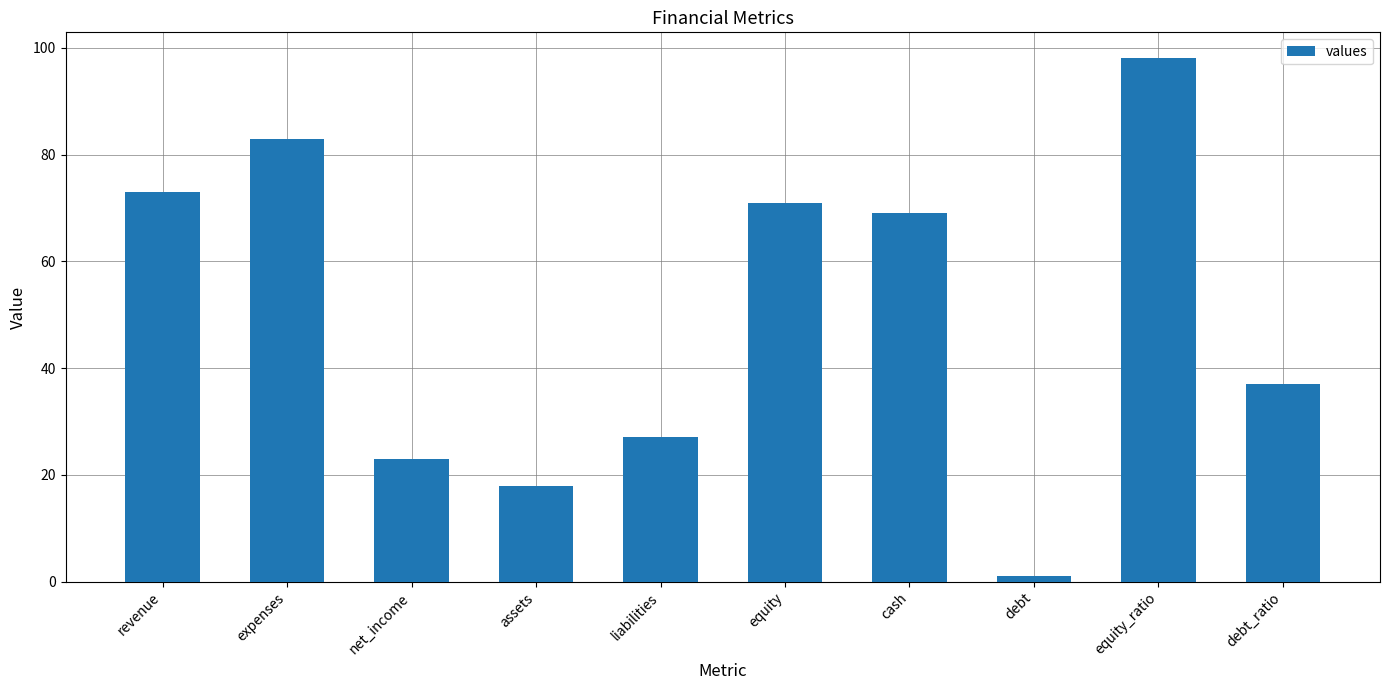

How many categories are shown in the chart?

10